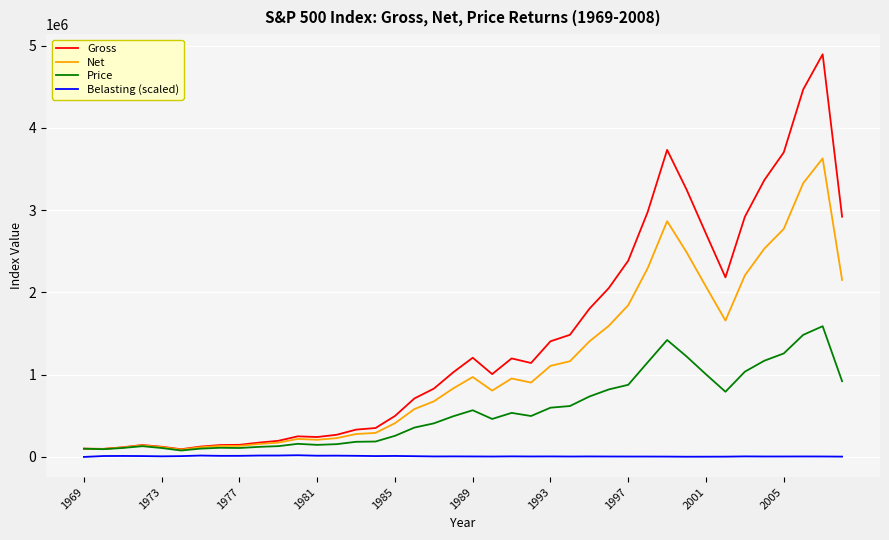

What is the maximum value for Price?

1588803.0